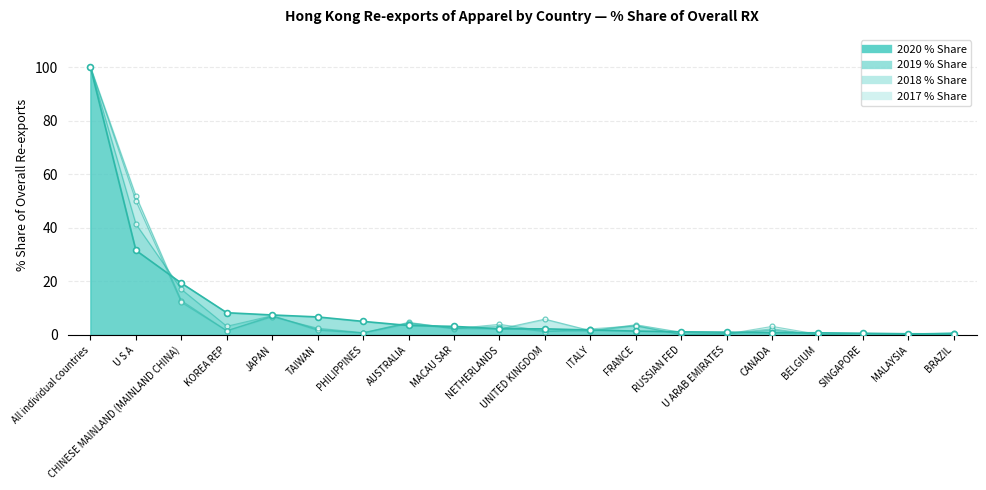

Which series reaches the minimum Y coordinate?

2018 % Share